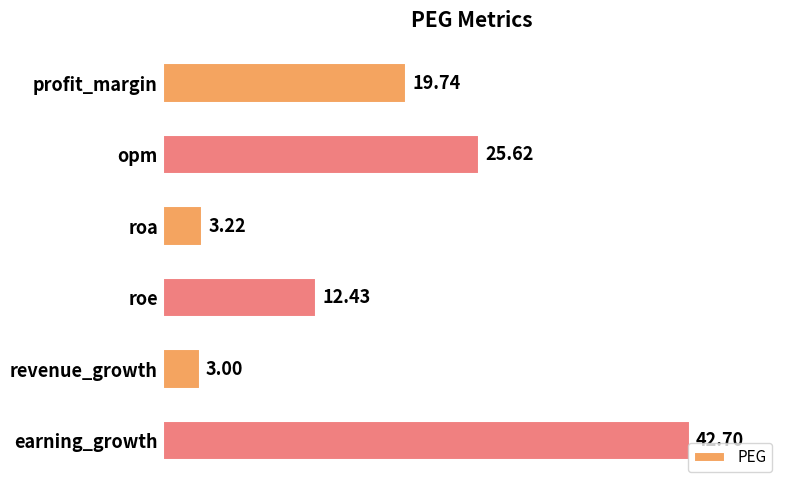

How many bars are there in total?

6